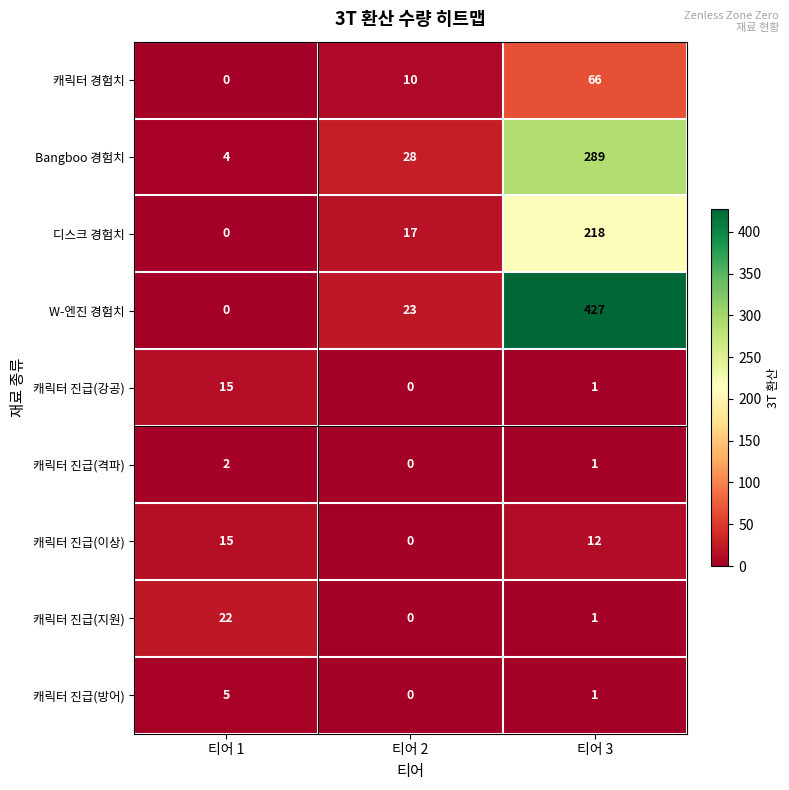

Which category has the highest value across all series?

티어 3